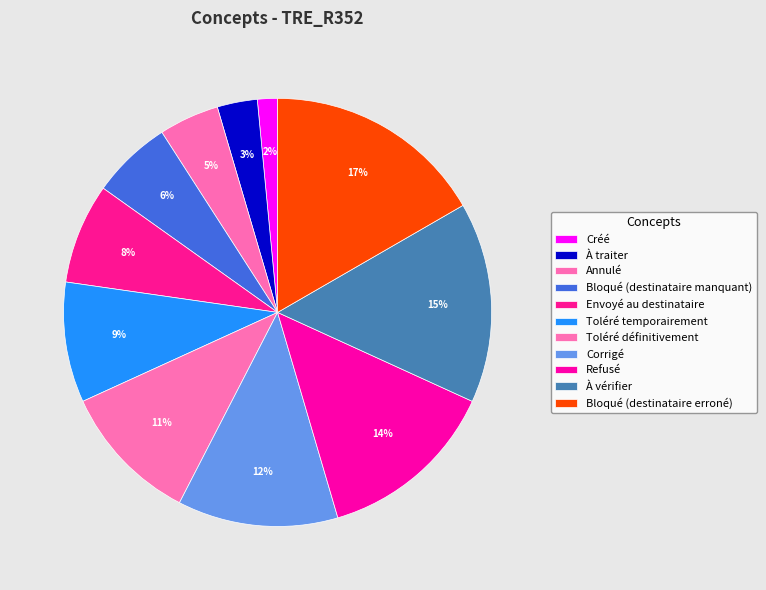

To the nearest percent, what percentage of the pie is Toléré temporairement?

9%